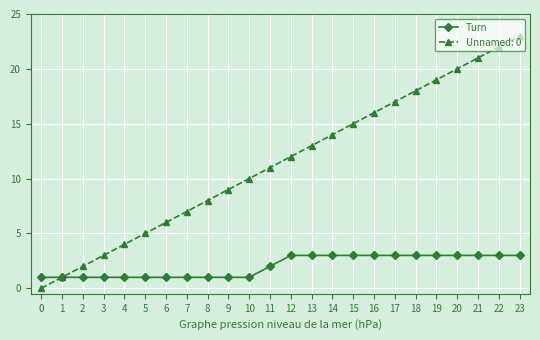

How many data points in Turn are less than 3?

12